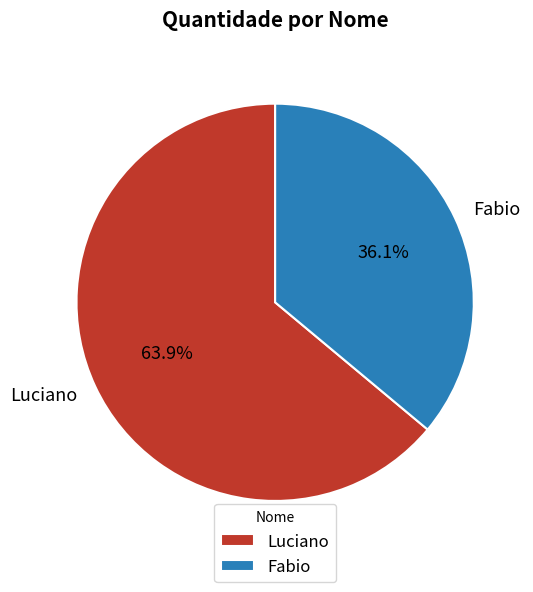

Rank the categories by value from lowest to highest.

Fabio, Luciano